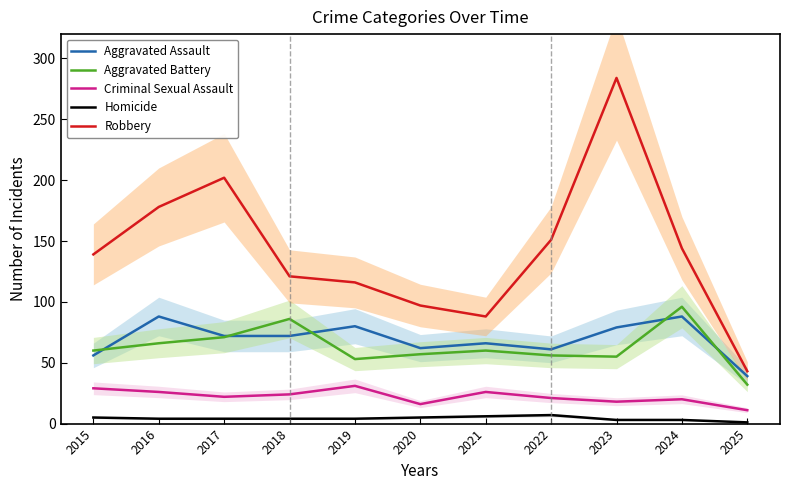

Which has a higher value, 2022 or 2015?

2022